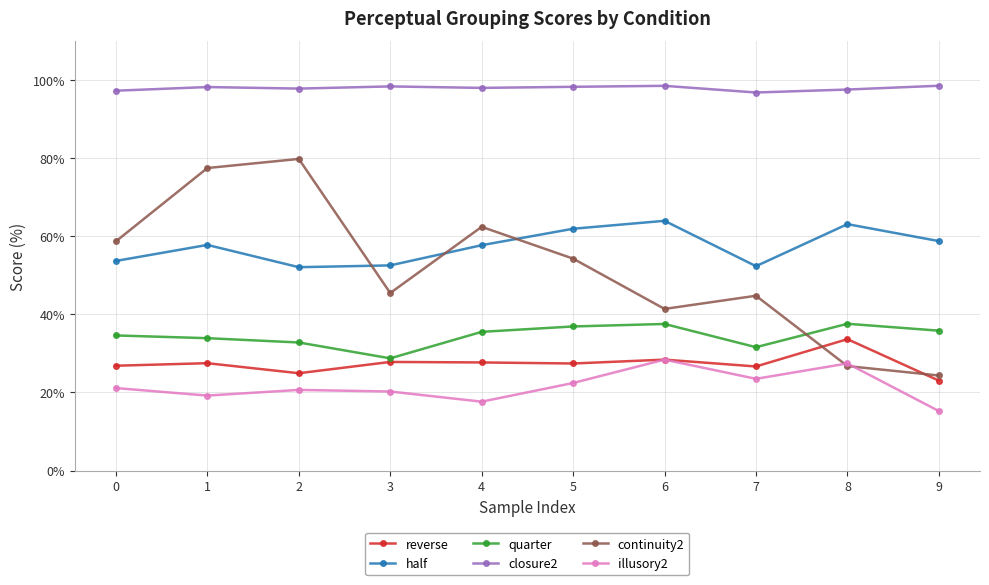

What is the value of the half point at the 8th from the left?

52.3